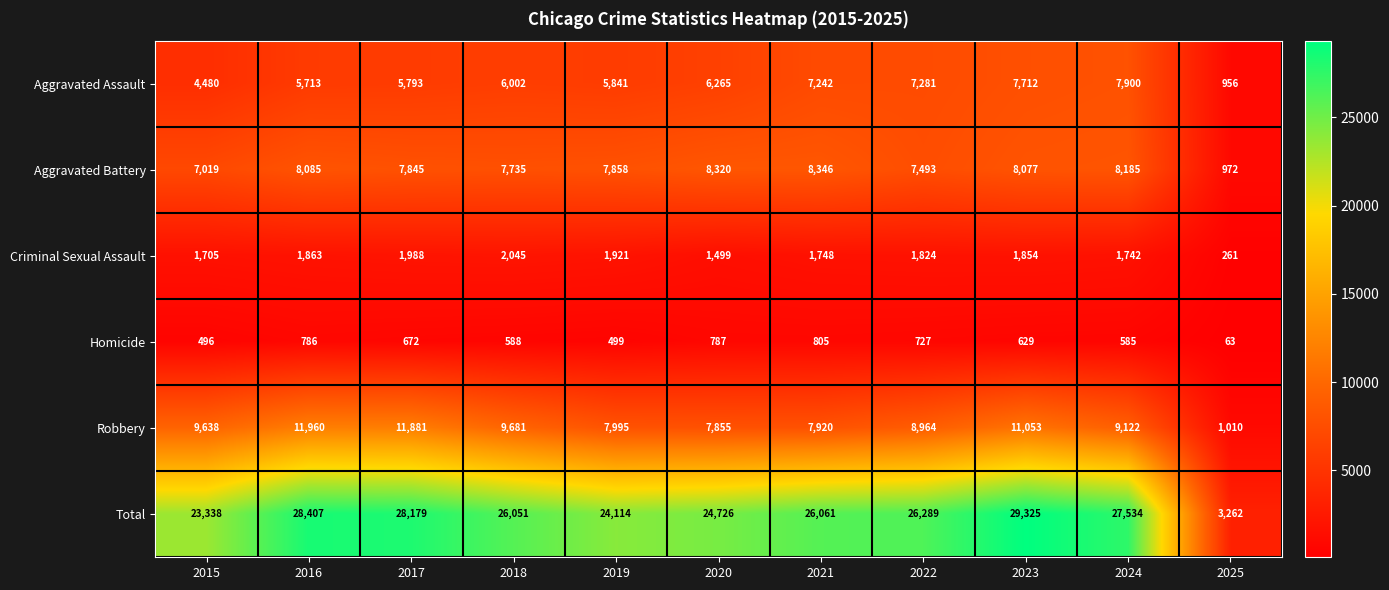

Which series has the widest spread of values?

Total